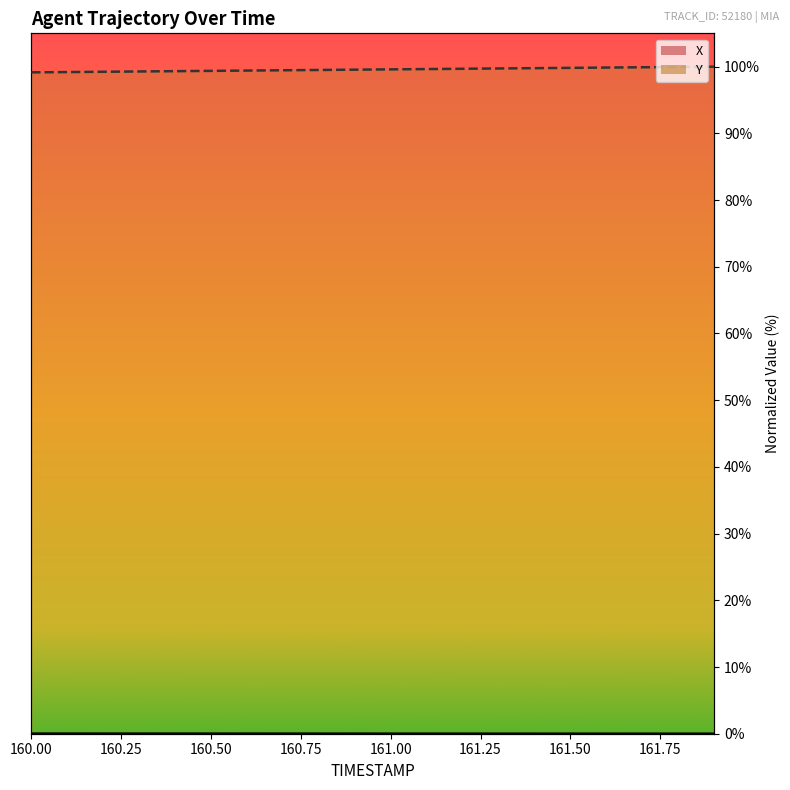

True or false: Y has a value of 99.6 at 161.1.

True